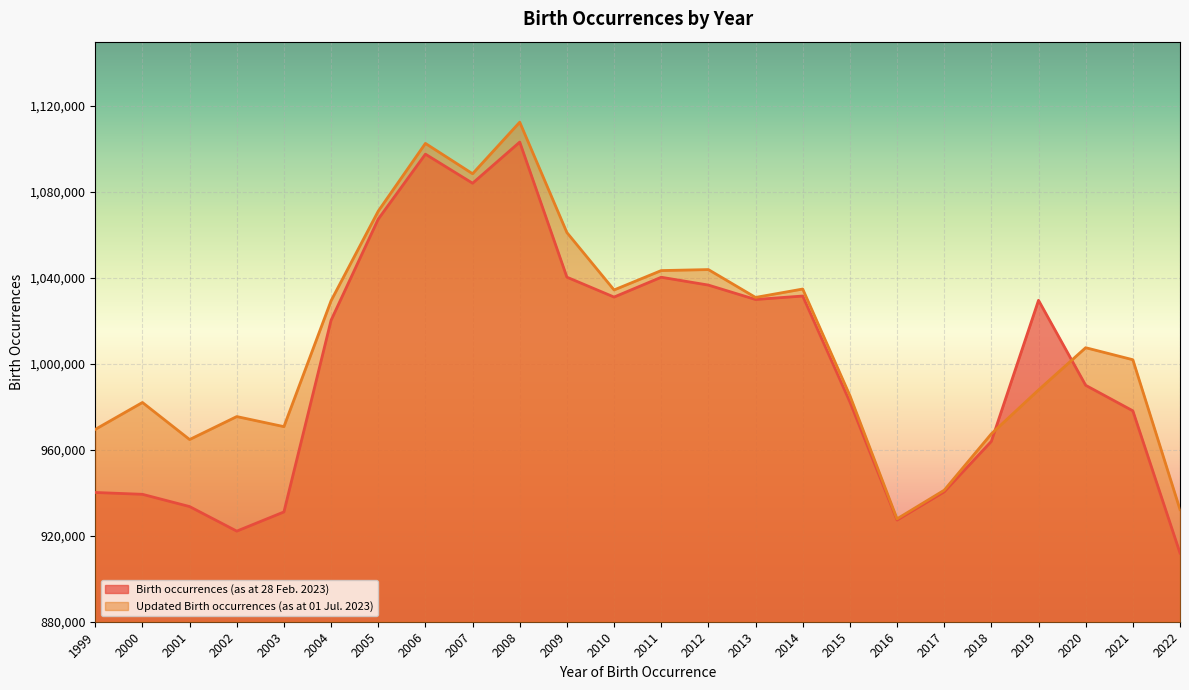

What is the difference between the second highest and second lowest values in the Updated Birth occurrences (as at 01 Jul. 2023) series?

170439